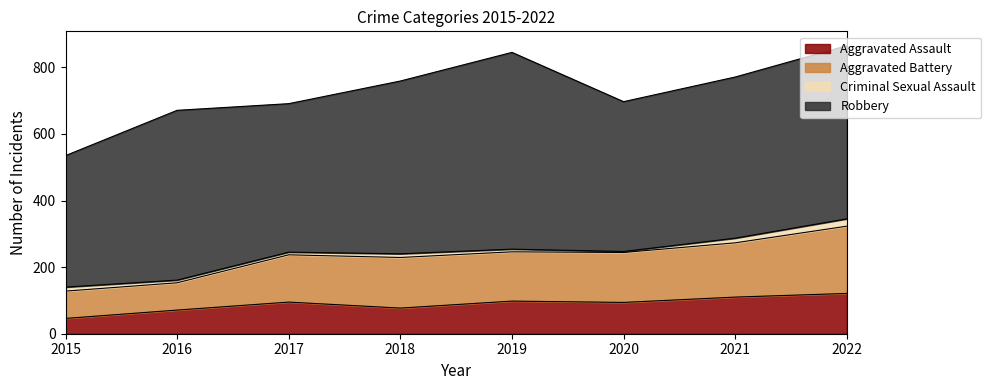

Is it true that Aggravated Assault equals 95 at 2017?

True